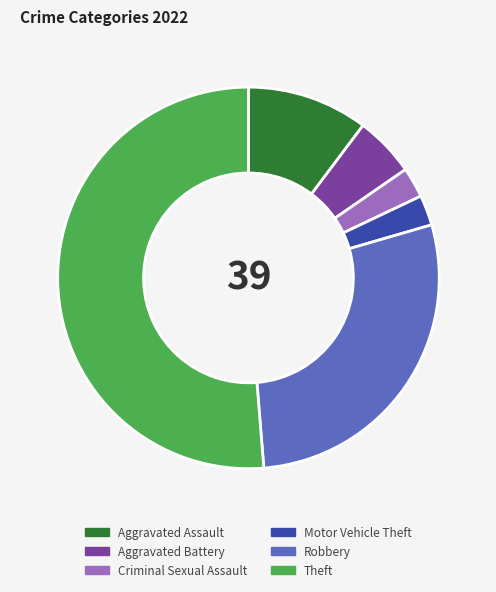

Which category has the biggest portion of the pie?

Theft